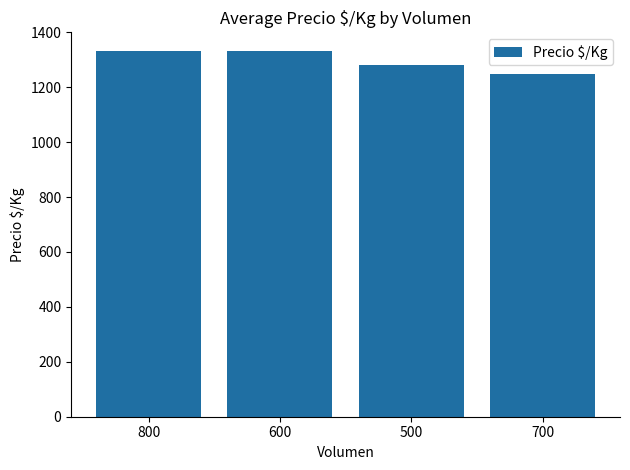

What is the approximate value at 700?

1250.0